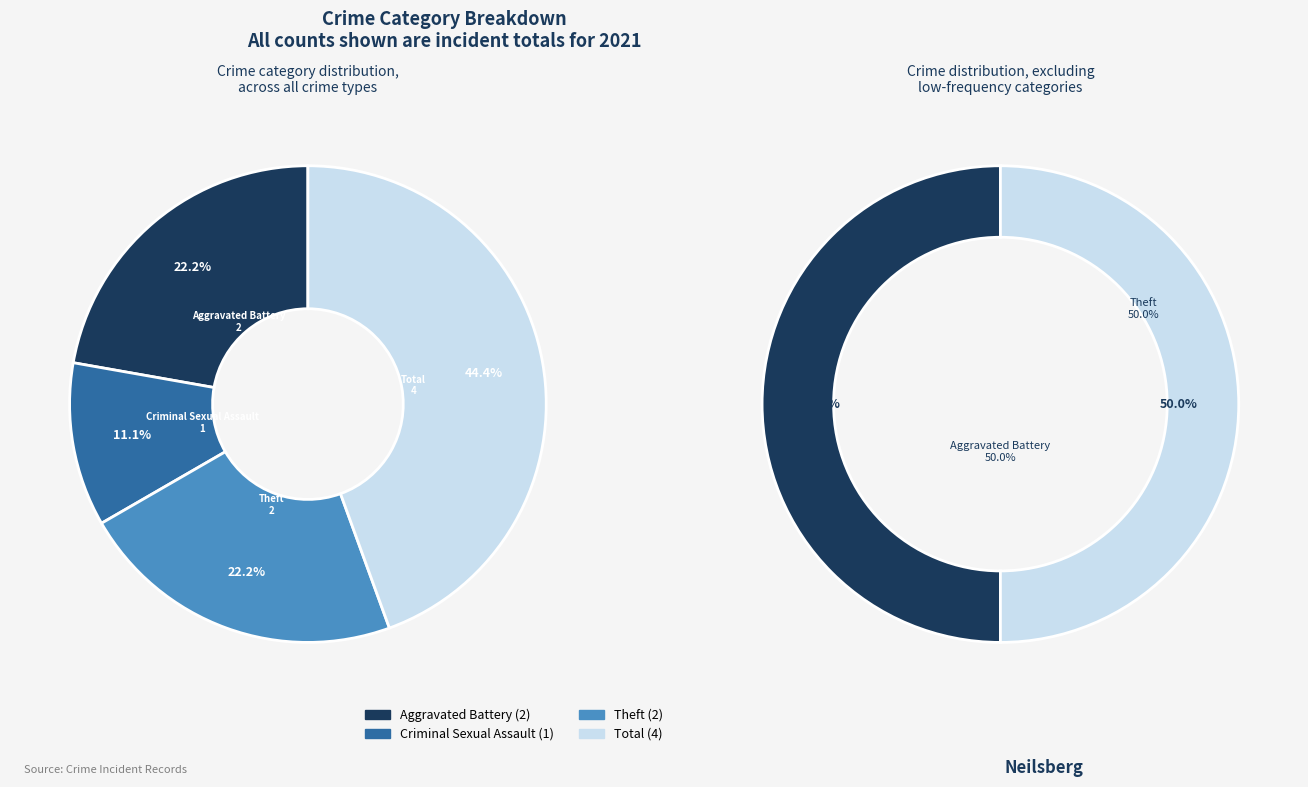

To the nearest percent, what is the combined percentage of Theft and Criminal Sexual Assault?

33%